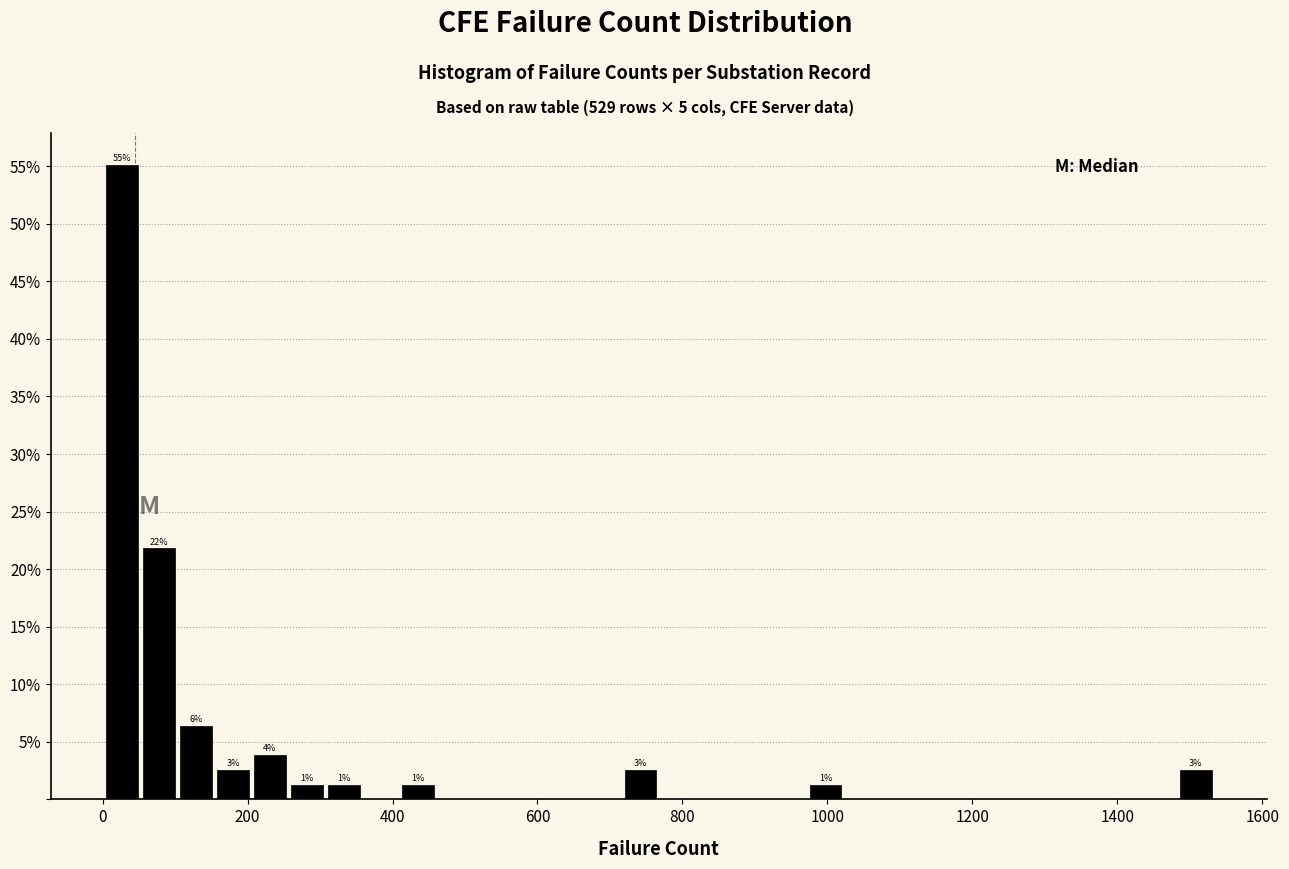

Read against the x-axis, roughly where is the centre of the tallest bar?

20